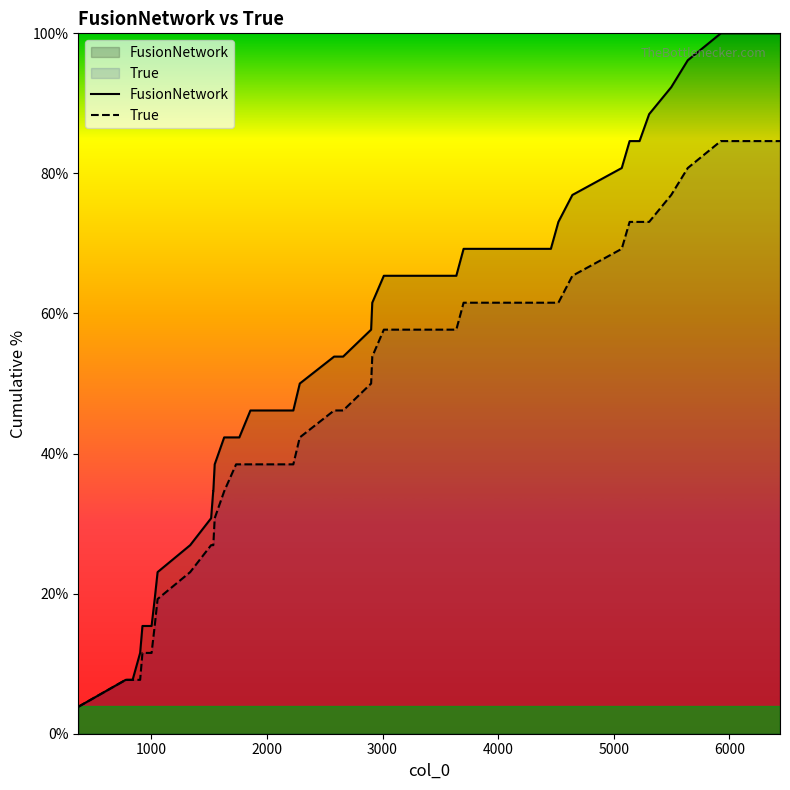

Reading left to right, extract all data points from this chart.

FusionNetwork: 3.8	7.7	7.7	11.5	15.4	15.4	19.2	23.1	26.9	30.8	34.6	34.6	38.5	42.3	42.3	42.3	46.2	46.2	46.2	50.0	53.8	53.8	57.7	61.5	65.4	65.4	65.4	69.2	69.2	69.2	73.1	76.9	80.8	84.6	84.6	88.5	92.3	96.2	100.0	100.0
True: 3.8	7.7	7.7	7.7	11.5	11.5	15.4	19.2	23.1	26.9	26.9	26.9	30.8	34.6	38.5	38.5	38.5	38.5	38.5	42.3	46.2	46.2	50.0	53.8	57.7	57.7	57.7	61.5	61.5	61.5	61.5	65.4	69.2	73.1	73.1	73.1	76.9	80.8	84.6	84.6